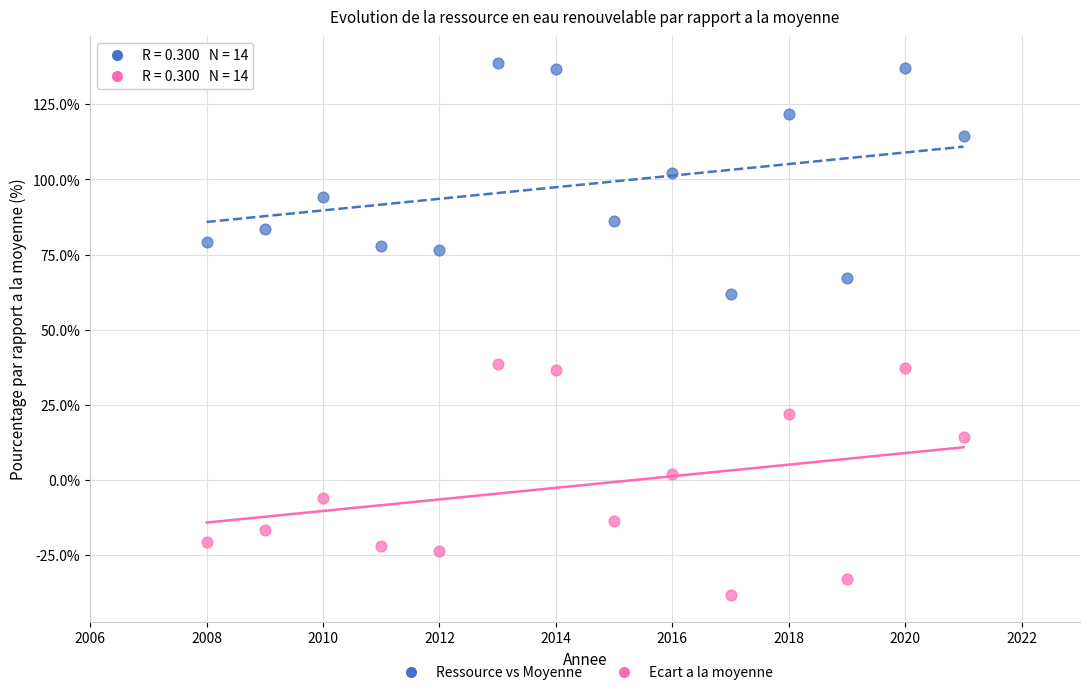

Across all data points, what is the range of X values (max minus min)?

13.0